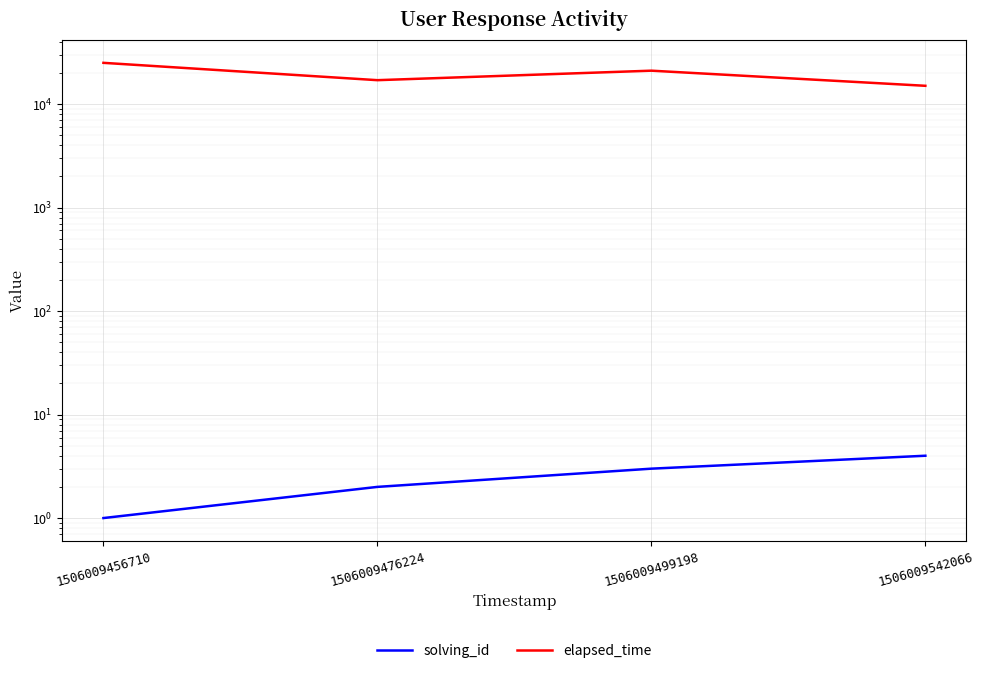

What is the value of the solving_id point at the 1st from the left?

1